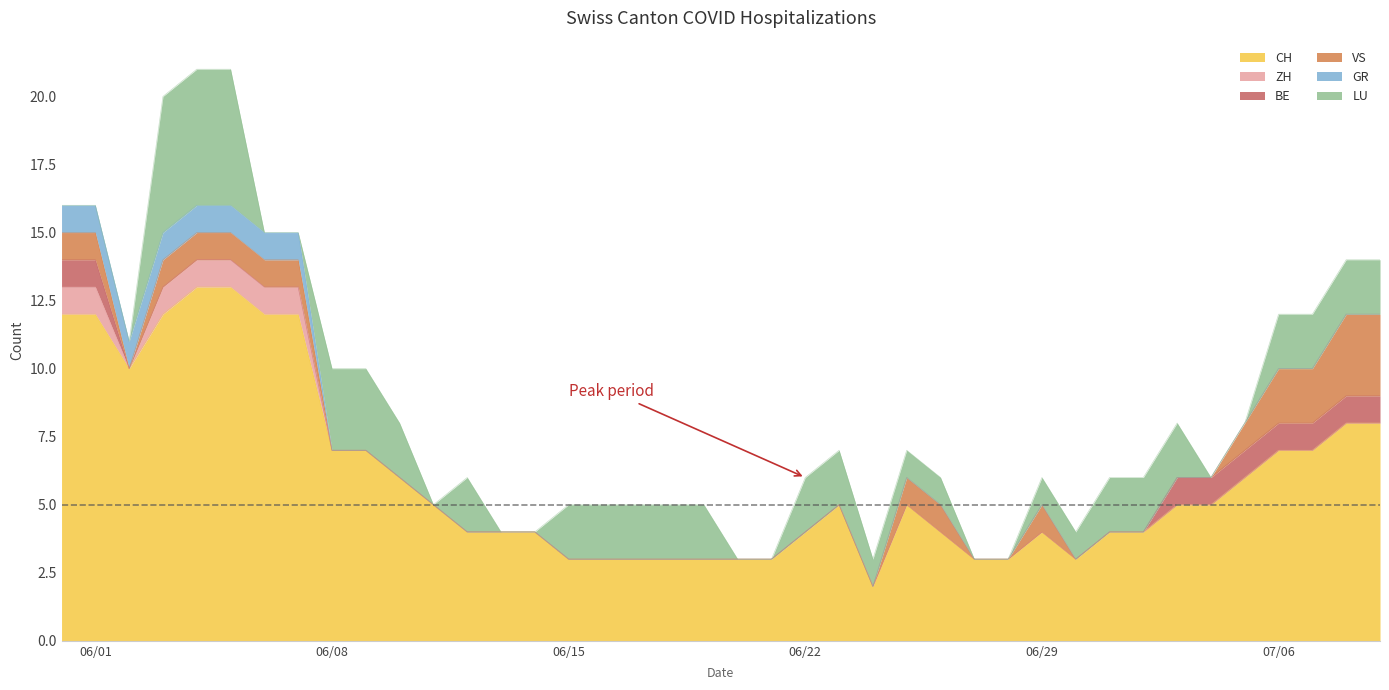

True or false: GR and BE intersect in this chart.

False